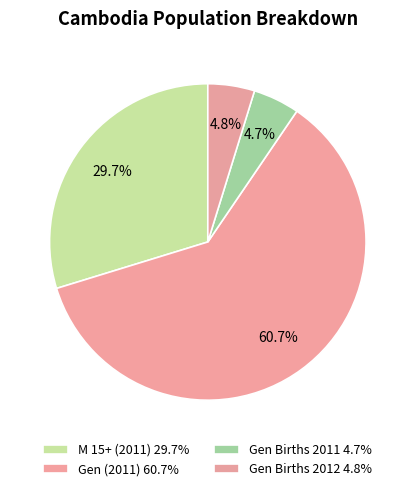

To the nearest percent, what is the difference between the largest and smallest slice percentages?

56%